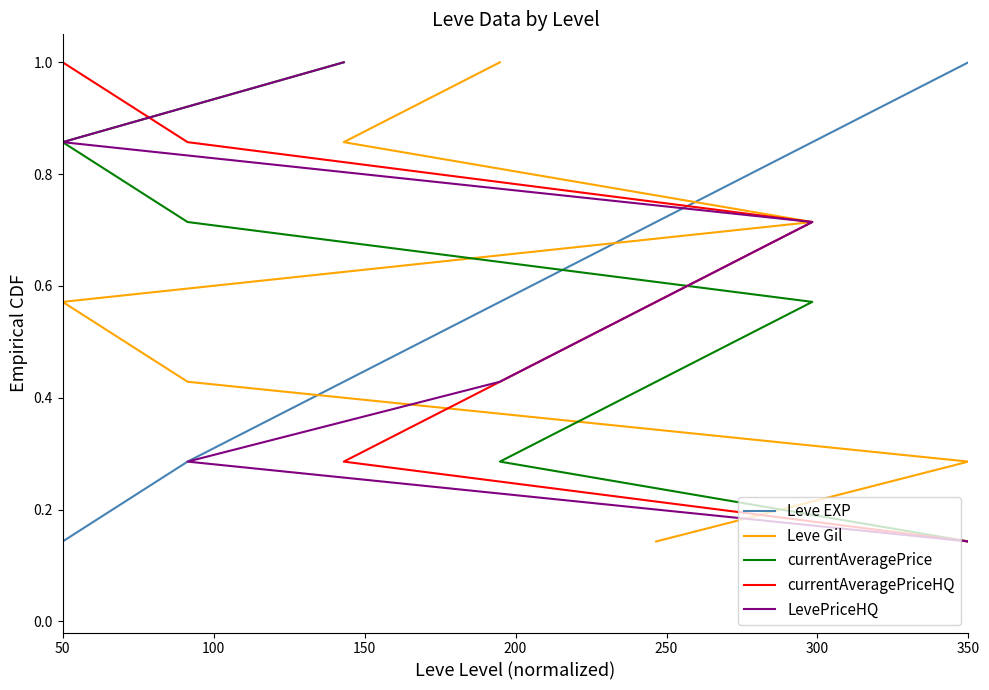

Which series has the largest total across all categories?

Leve EXP